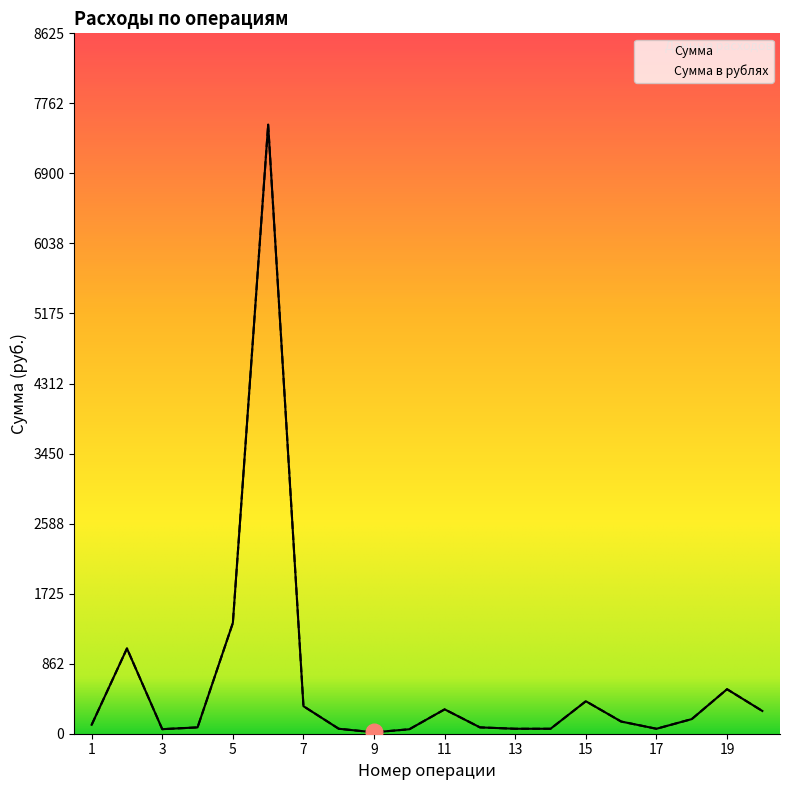

Reading left to right, transcribe all the data shown in this chart.

Сумма: 110	1050	56	78	1364	7500	339	61	17	55	300	78	61	61	400	150	61	180	548	280
Сумма в рублях: 110	1050	56	78	1364	7500	339	61	17	55	300	78	61	61	400	150	61	180	548	280